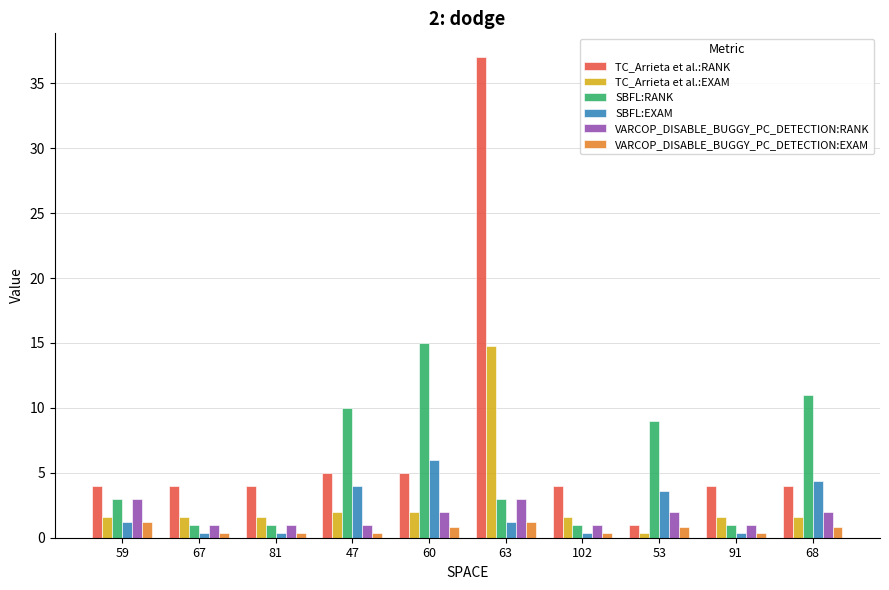

What is the sum of the VARCOP_DISABLE_BUGGY_PC_DETECTION:EXAM values at 53 and 67?

1.2